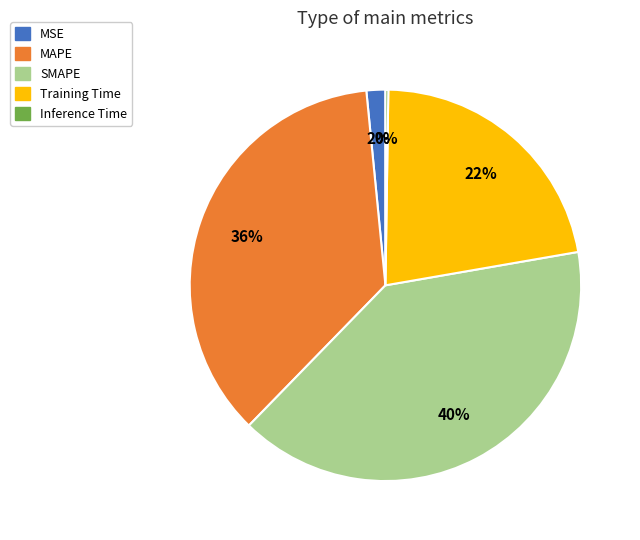

True or false: MAPE accounts for 42% of the total.

False